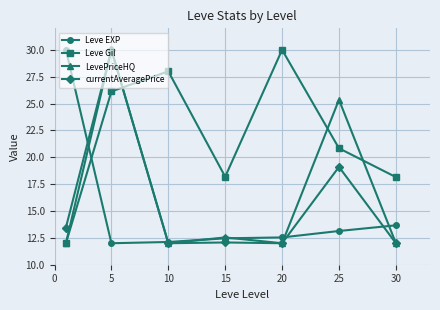

What is the minimum value for currentAveragePrice?

12.0